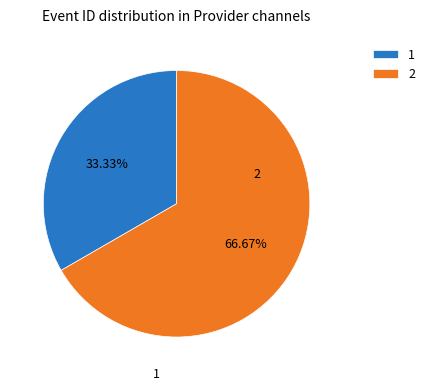

What is the largest slice in the pie chart?

2